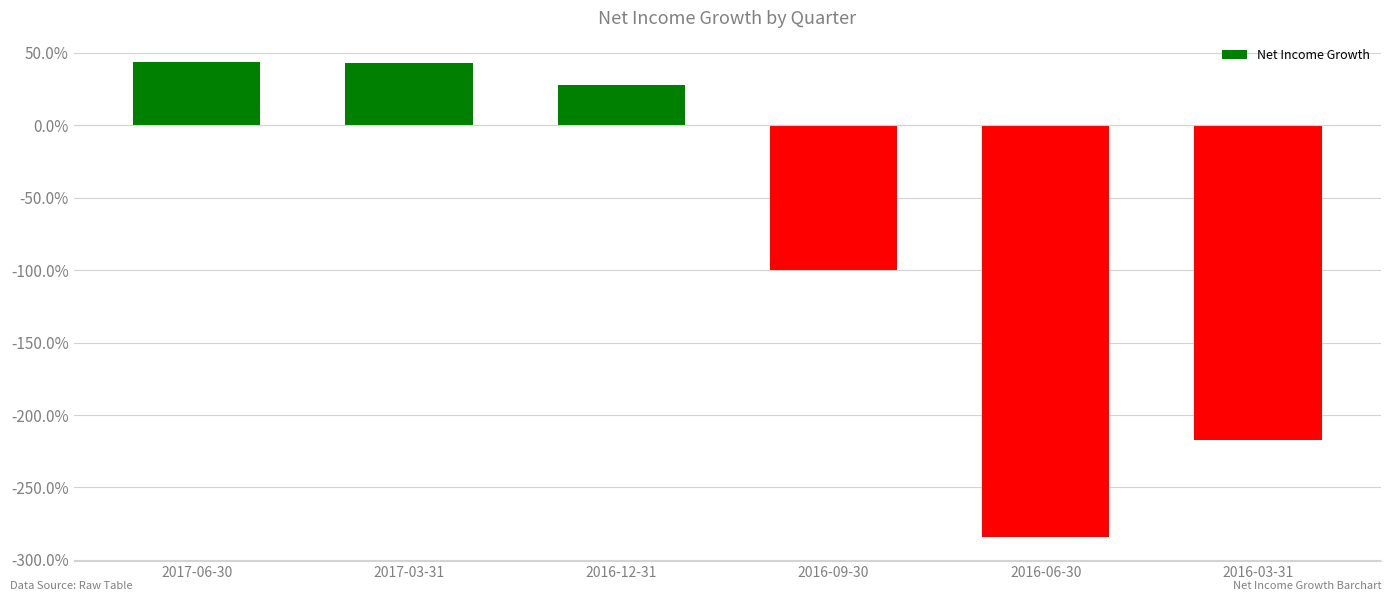

List the labels in order of value, smallest first.

2016-06-30, 2016-03-31, 2016-09-30, 2016-12-31, 2017-03-31, 2017-06-30